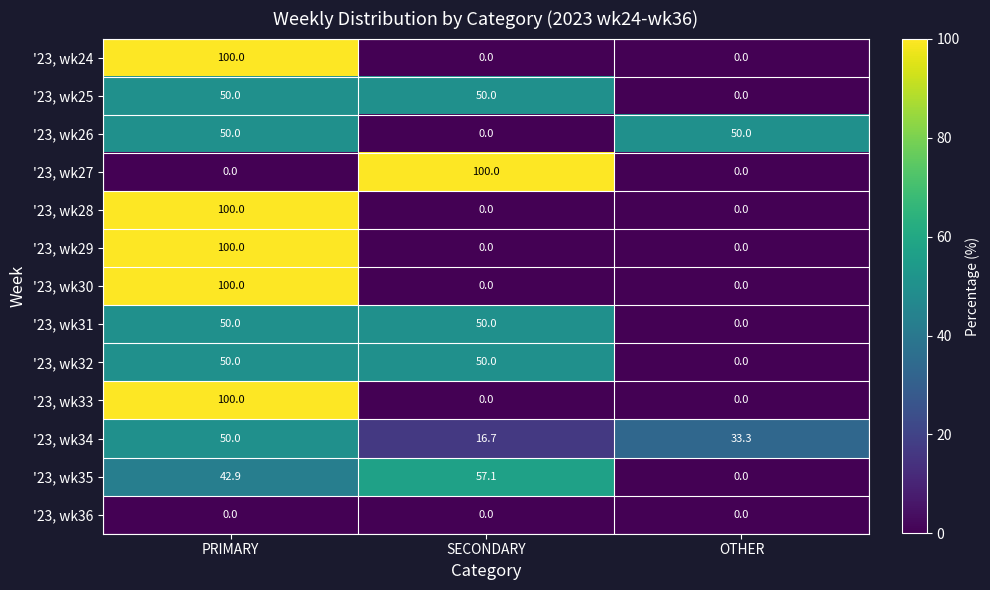

What is the highest value of the '23, wk34 series?

50.0